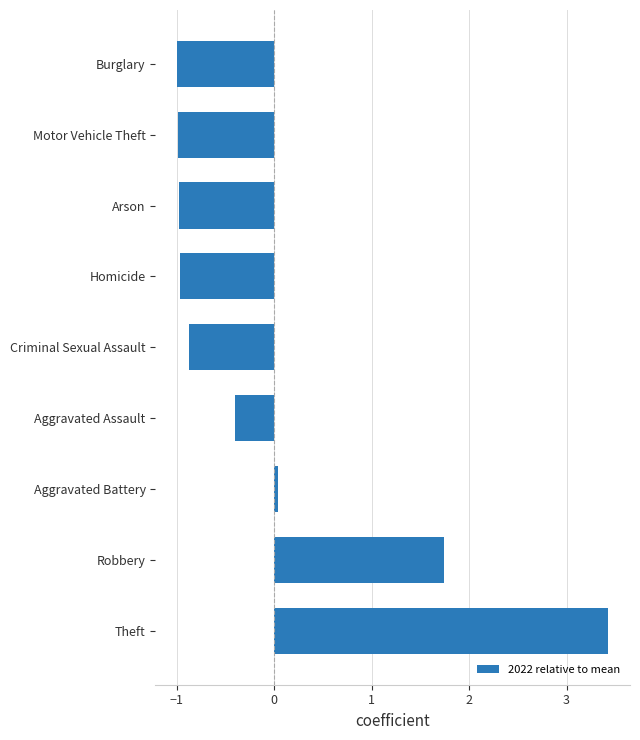

Does the chart contain stacked bars?

No